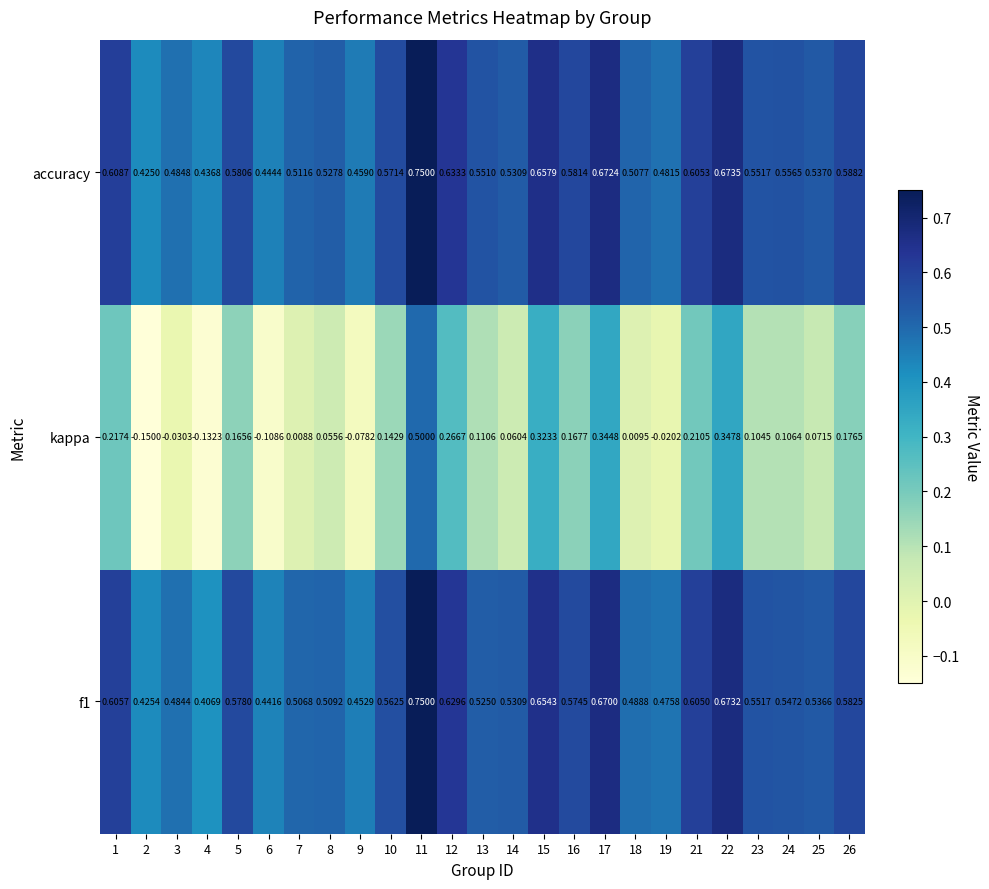

Which series has the widest spread of values?

kappa